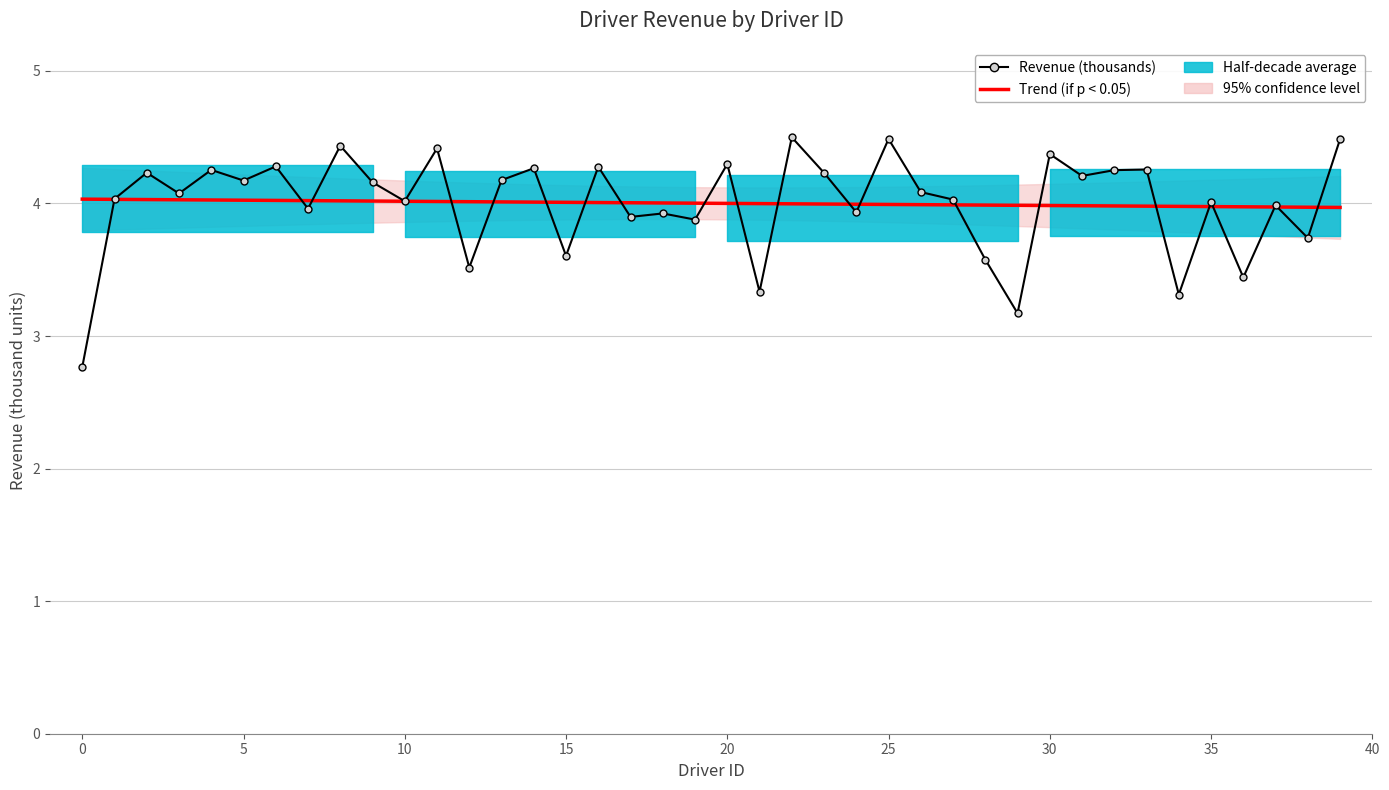

Is it true that the value at 22 is 4.5?

True